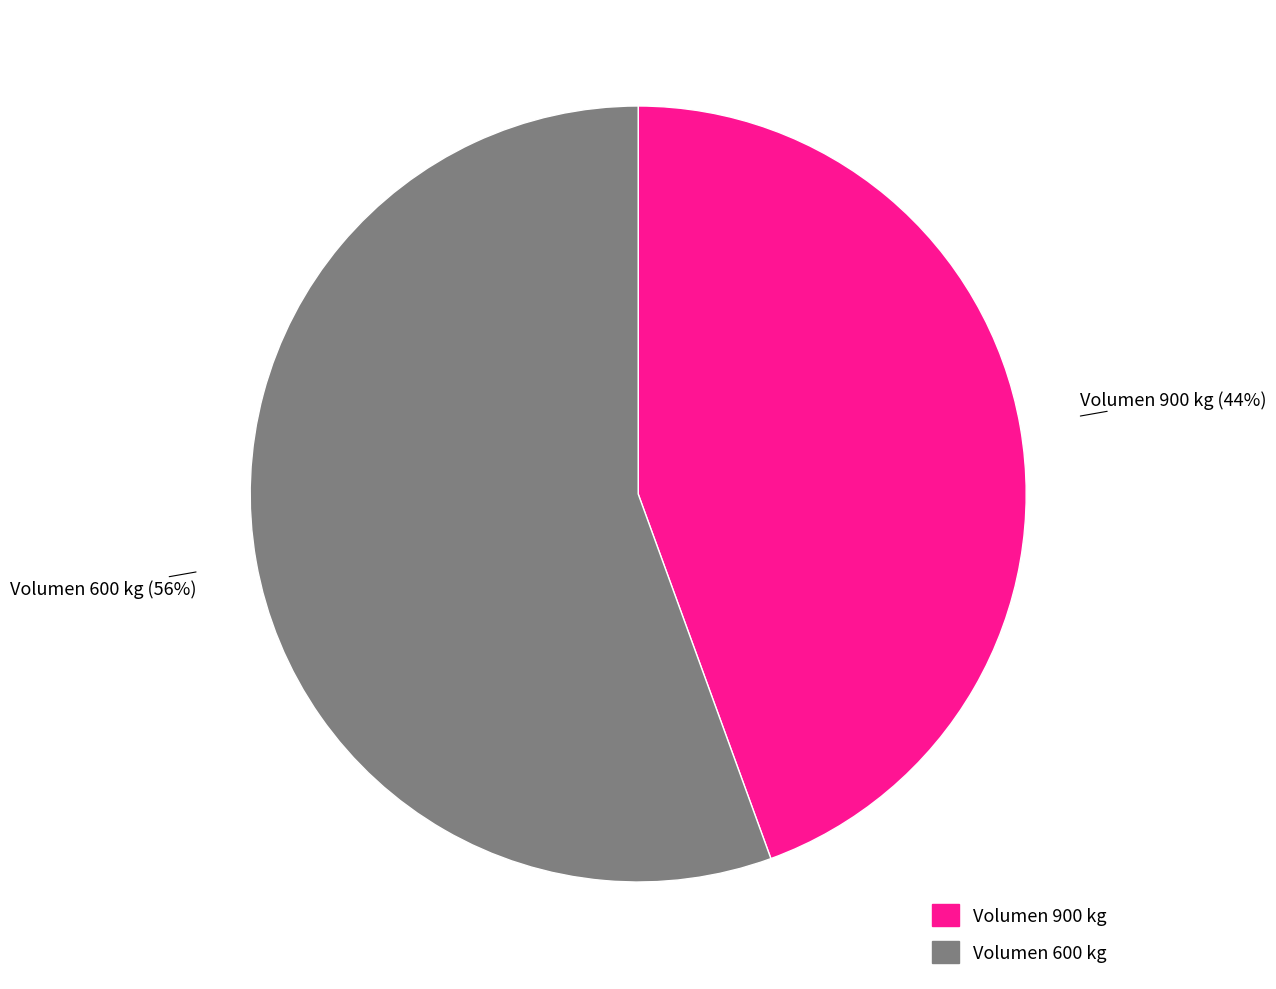

Combined, do Volumen 600 kg (56%) and Volumen 900 kg (44%) account for over 50%?

Yes